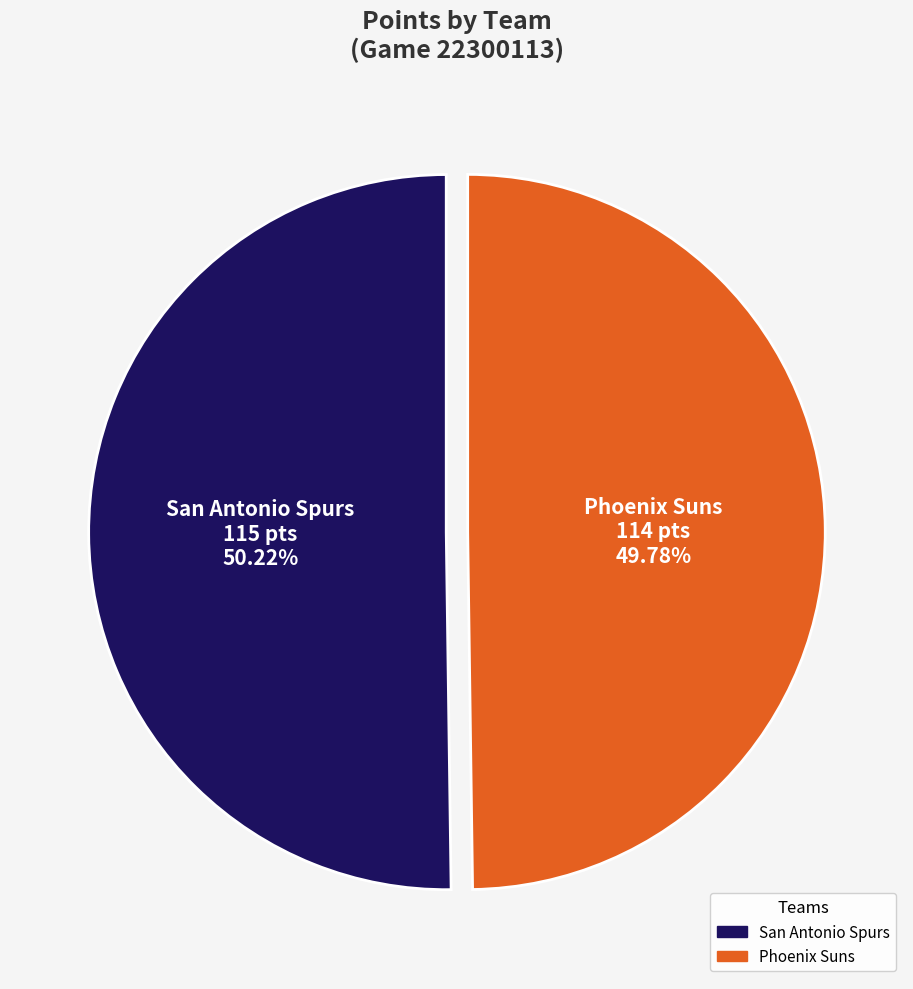

To the nearest percent, what is the average slice percentage?

50%